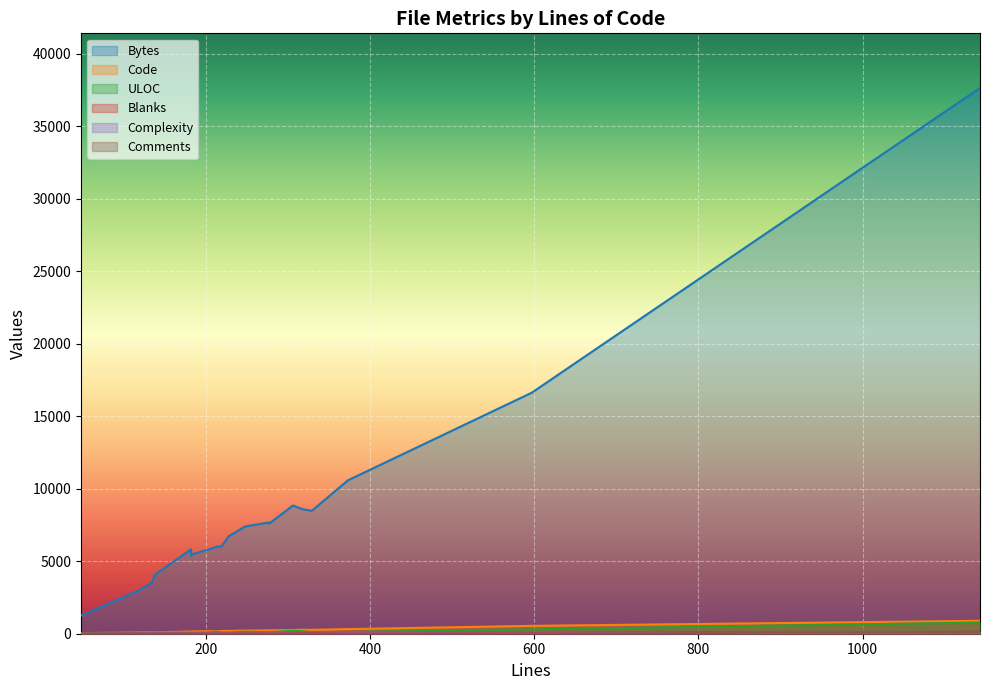

What is the difference between the highest and lowest values at 13?

5817